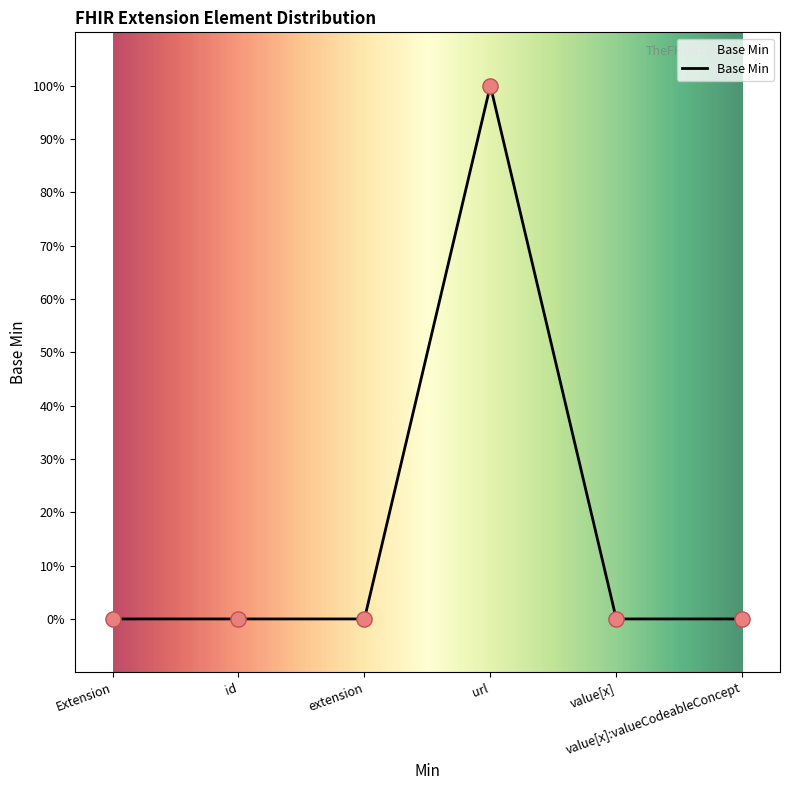

What is the change in value from url to value[x]:valueCodeableConcept?

-1